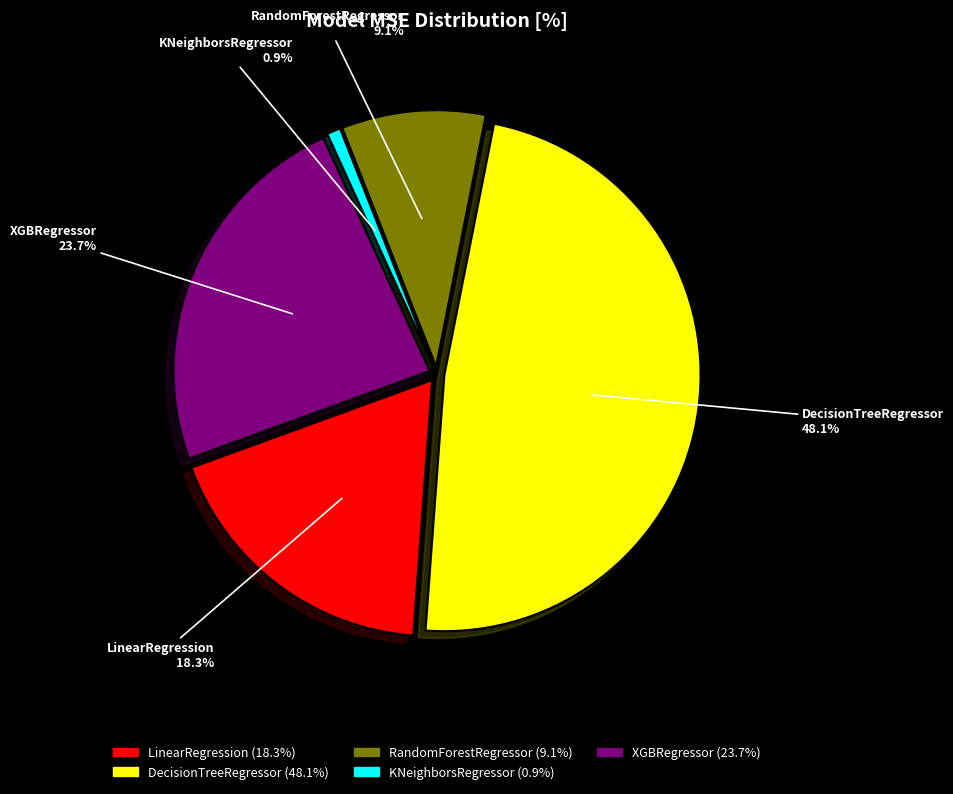

Which slice is the largest?

DecisionTreeRegressor